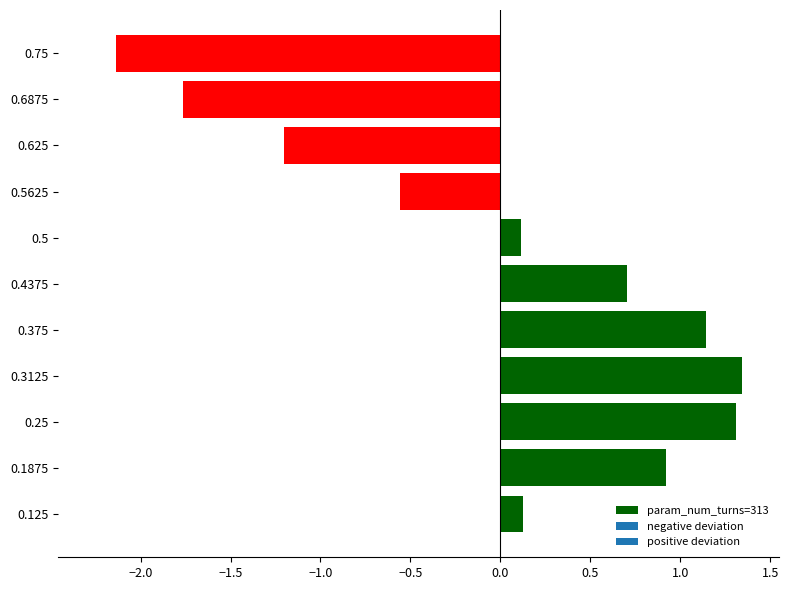

True or false: the data shows 0.4 at 0.25.

False